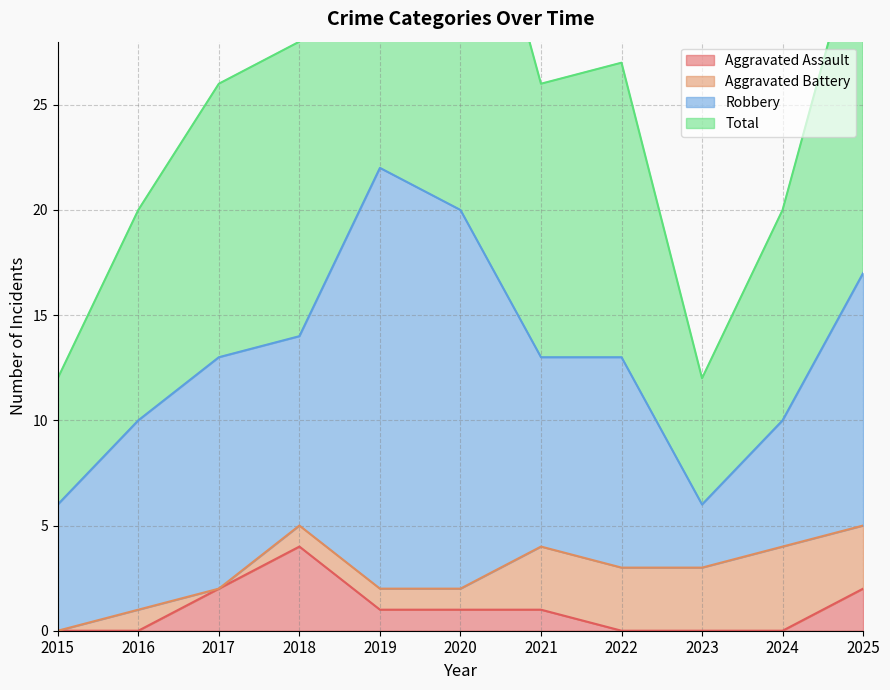

The Aggravated Assault series shows 2 at 2024. True or false?

False